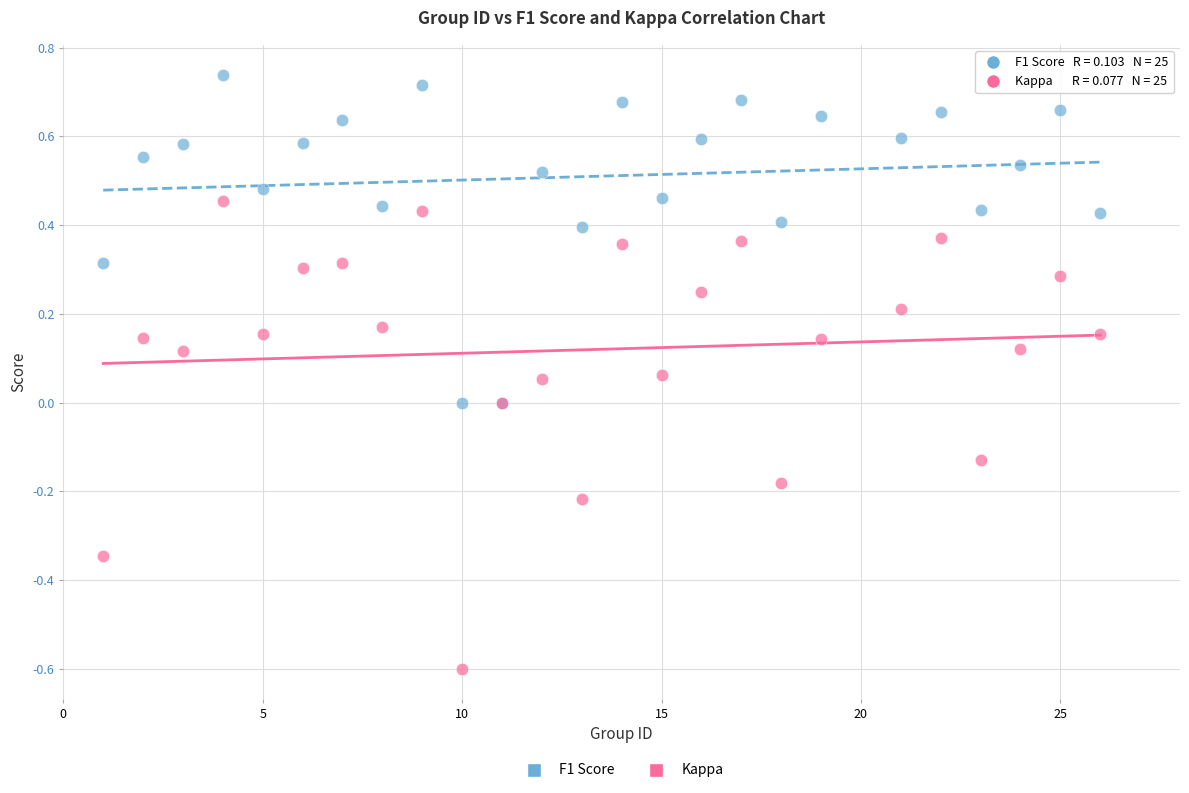

Which series has the widest spread of Y values?

Kappa